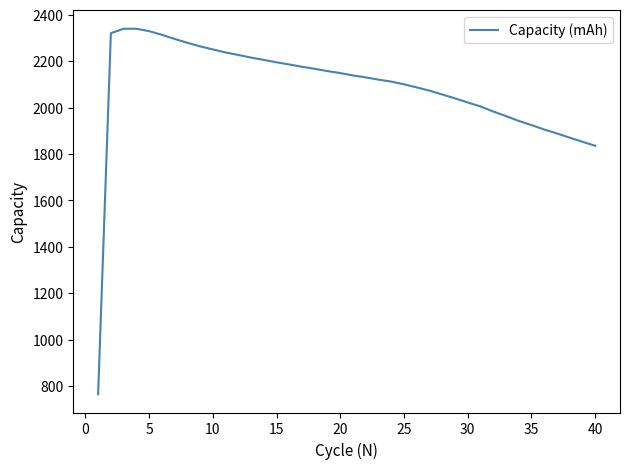

What is the minimum value shown in the chart?

764.1